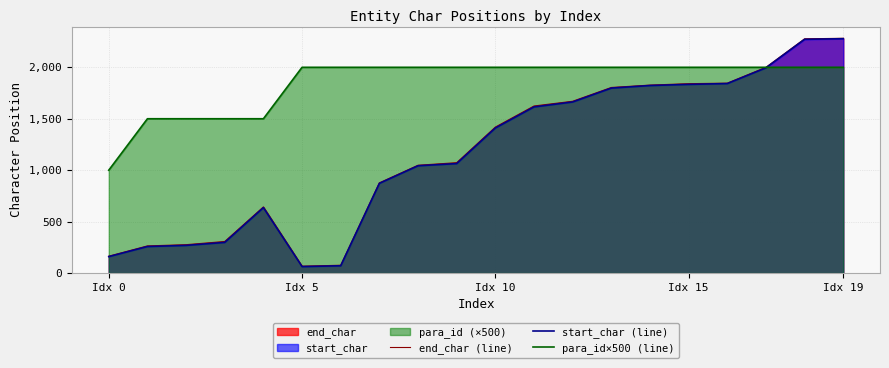

Is it true that start_char (line) equals 1064 at 9?

True